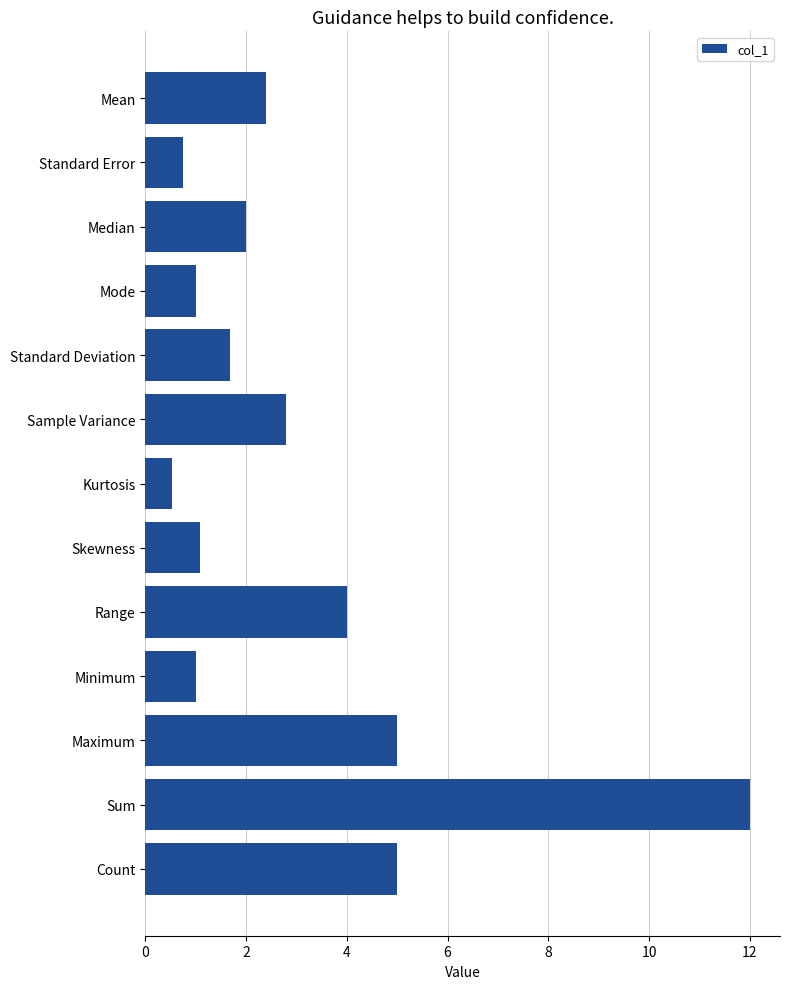

How many values are below 2?

6